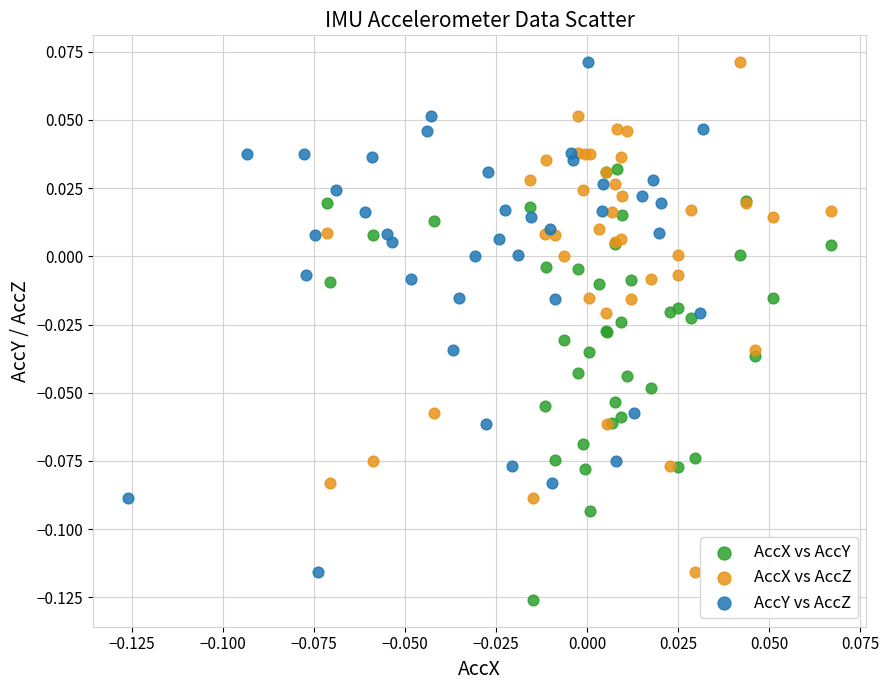

Which series reaches the minimum Y coordinate?

AccX vs AccY